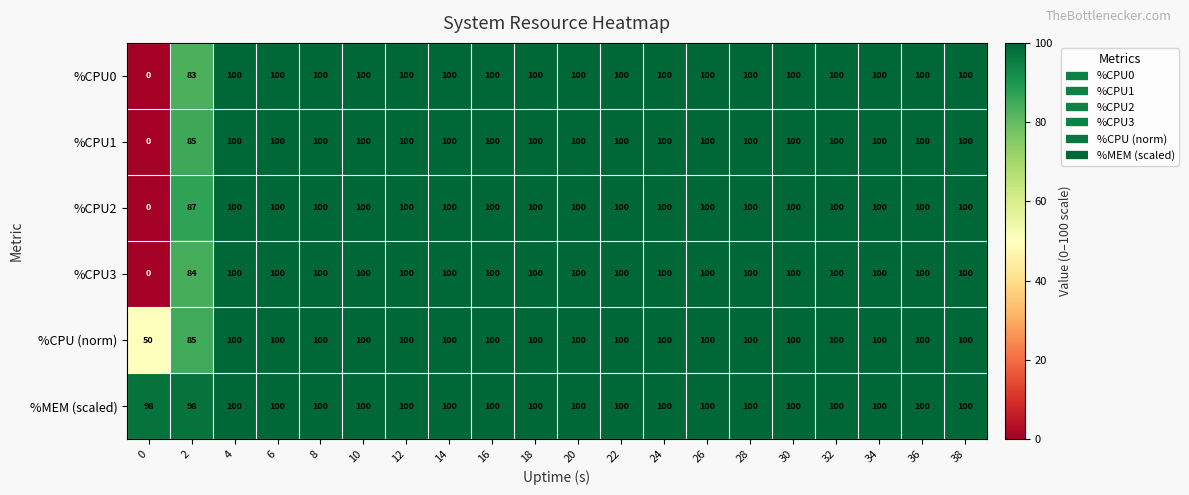

The %CPU2 series shows 165 at 20. True or false?

False